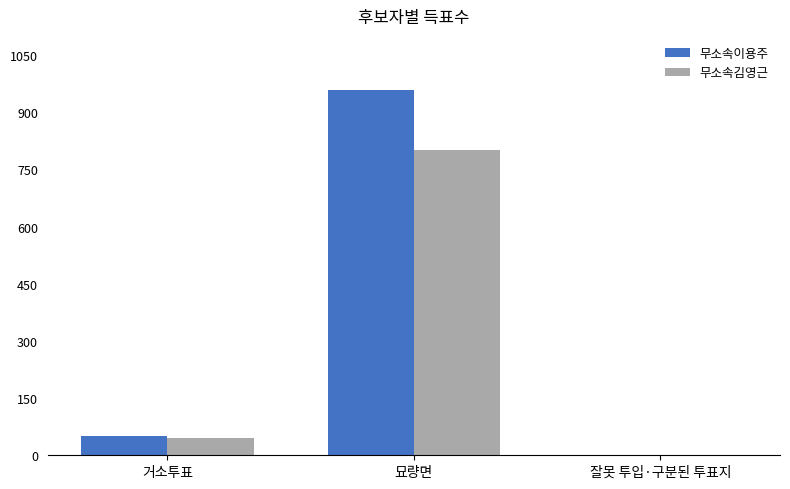

Is it true that 무소속이용주 equals 1463 at 묘량면?

False